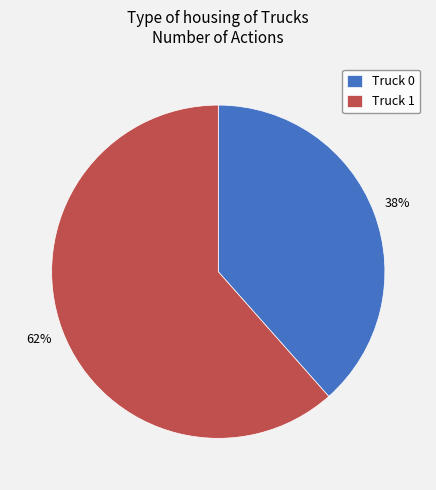

Is there a majority slice in this chart?

Yes